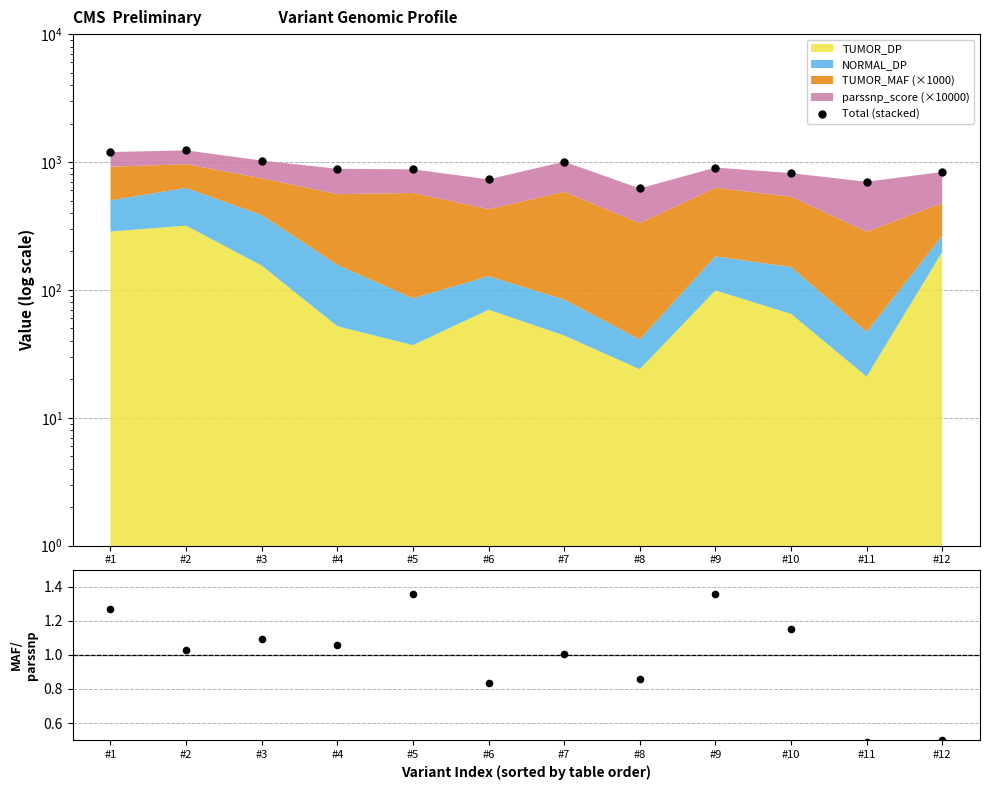

Which series contains the lowest Y value?

MAF/parssnp ratio